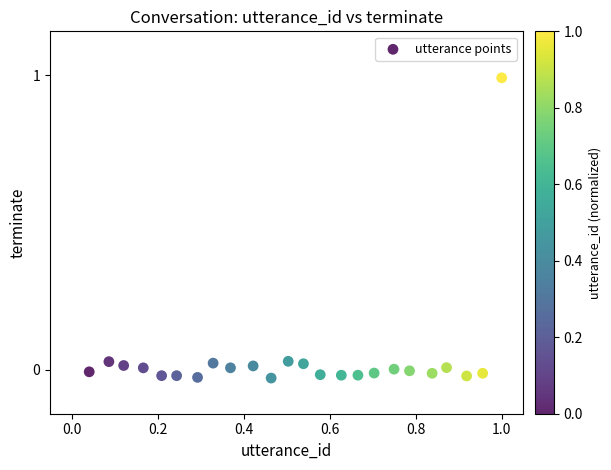

What is the range of Y values (max minus min)?

1.0